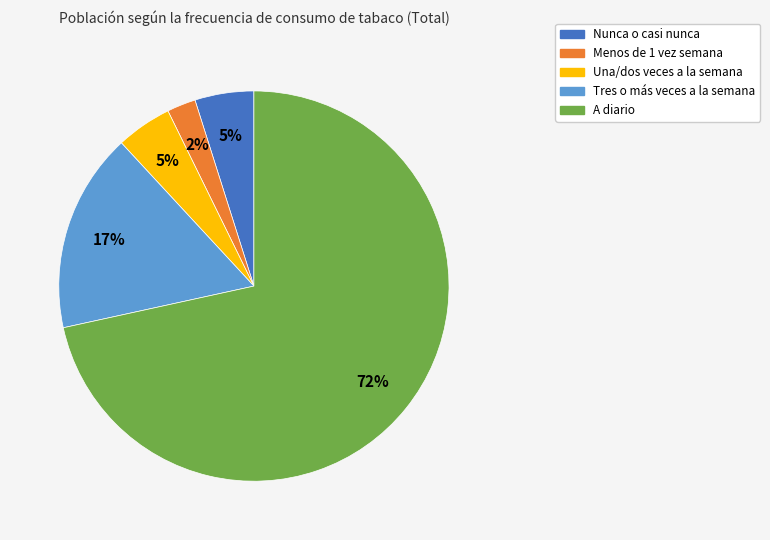

To the nearest percent, what is the difference between the largest and smallest slice percentages?

69%